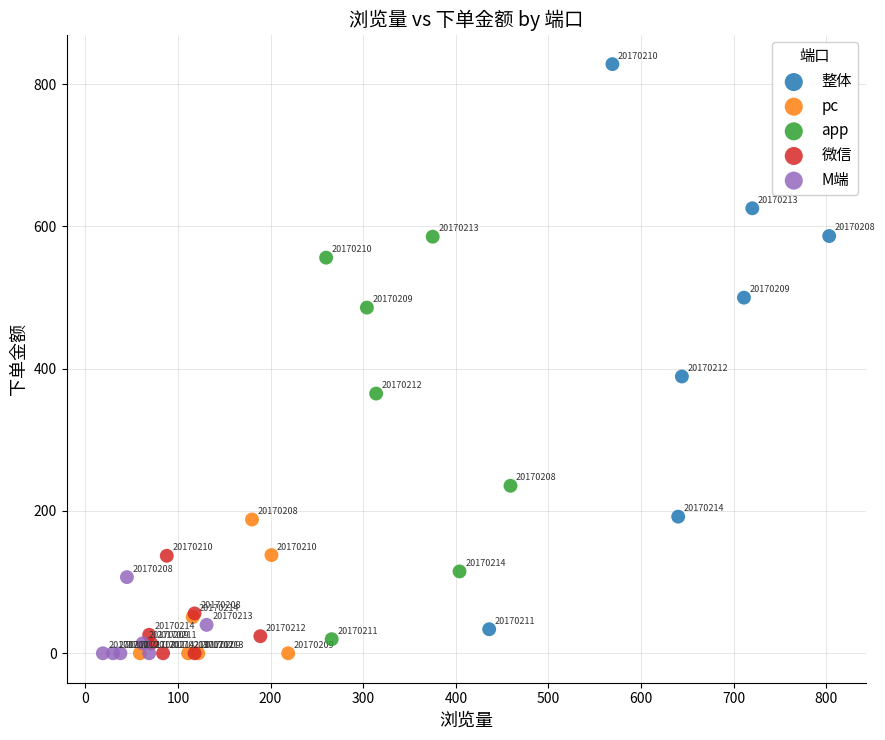

What are all the series names shown in the legend?

整体, pc, app, 微信, M端